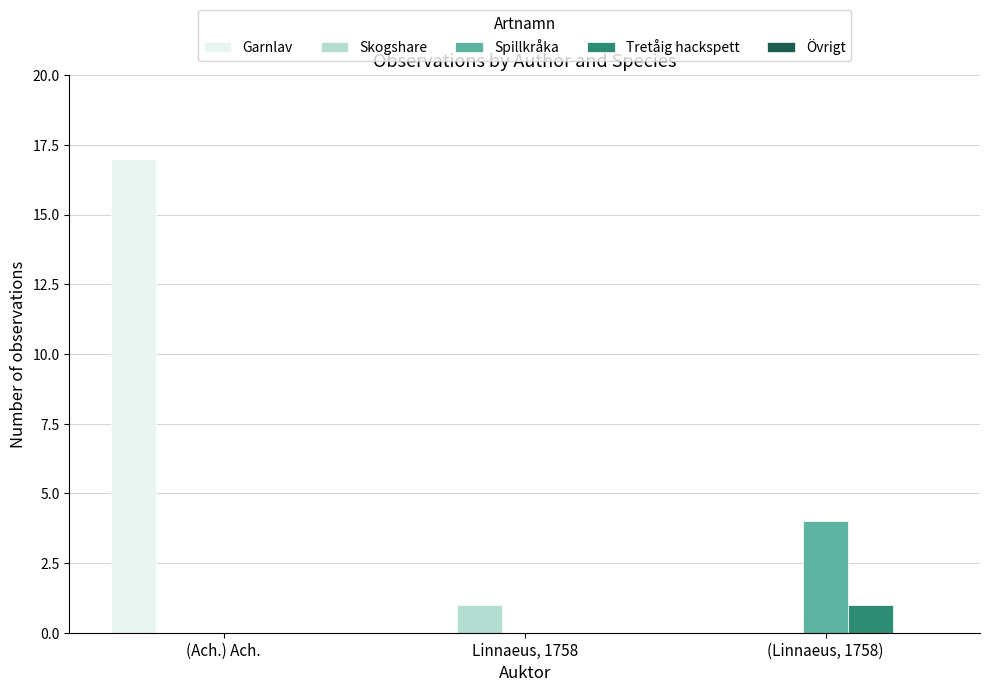

Is it true that Spillkråka equals 6 at (Linnaeus, 1758)?

False